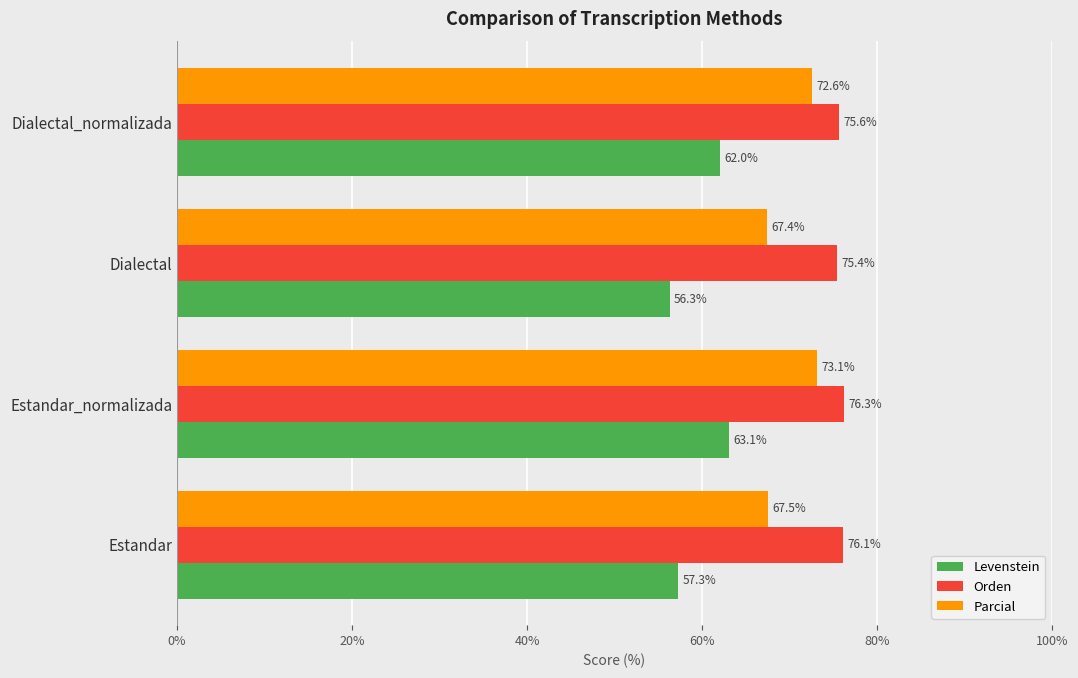

Where is Levenstein nearest to the value 59?

Estandar